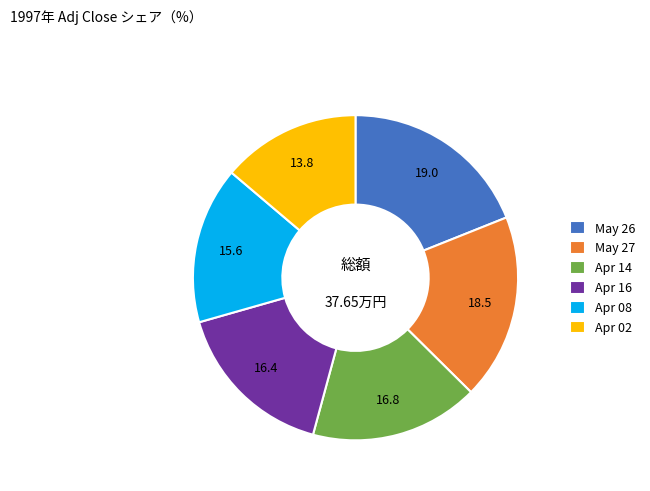

How many segments does this pie chart have?

6